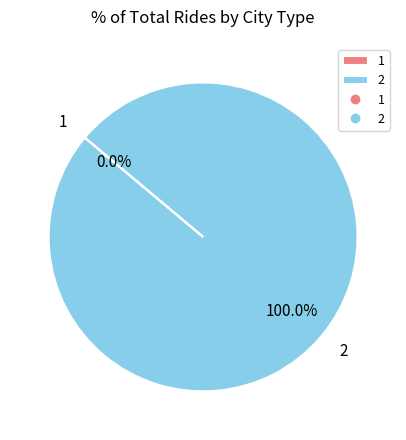

What is the majority slice?

2